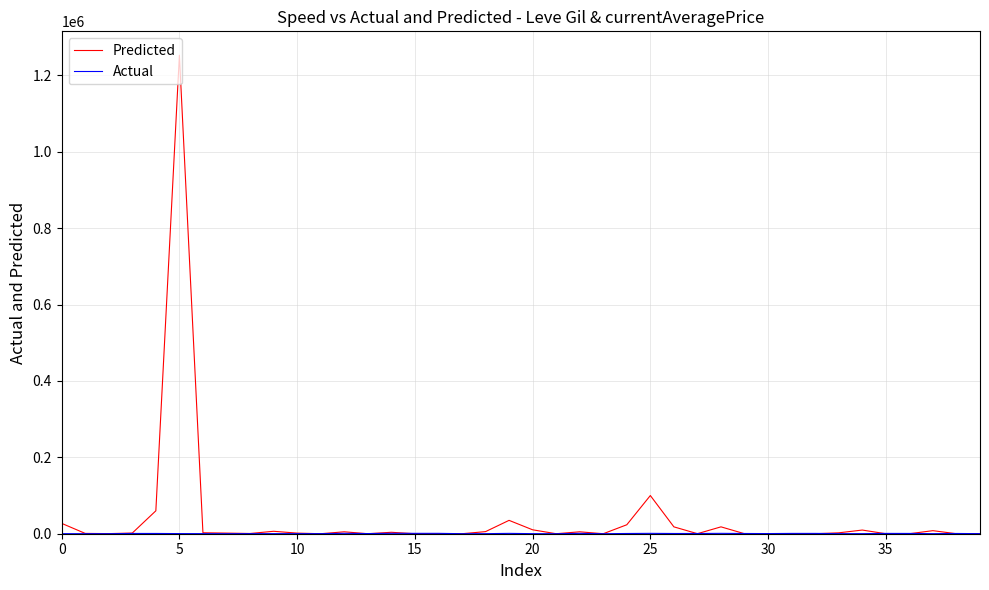

What is the highest value of the Predicted series?

1252894